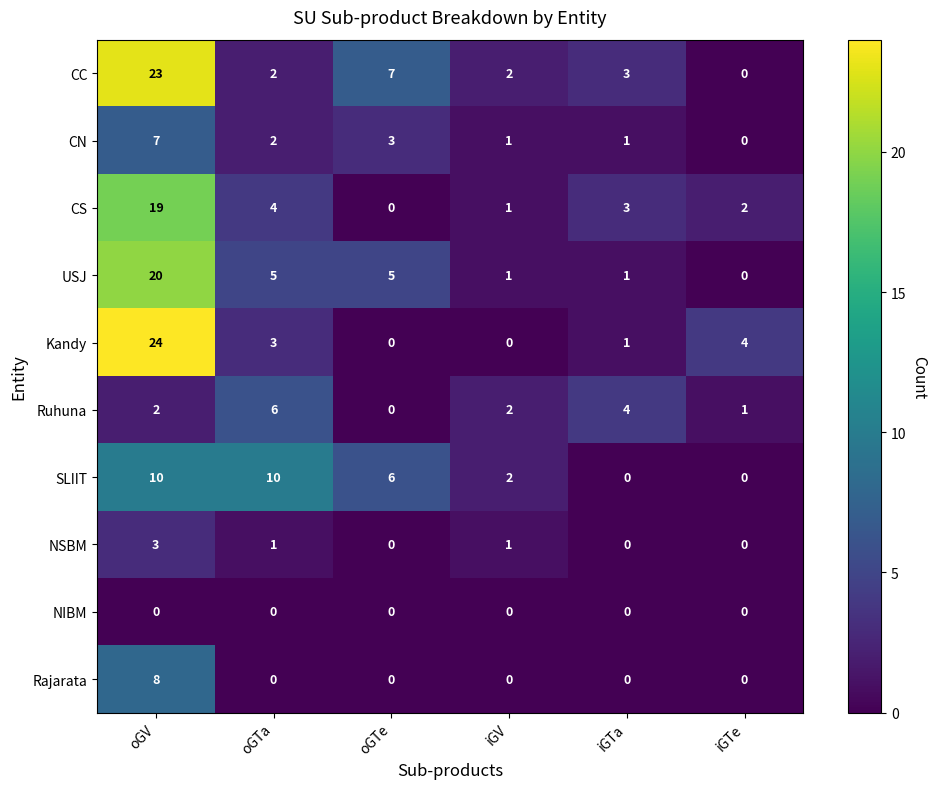

Read the Kandy value at iGTe, to the nearest 5.

5